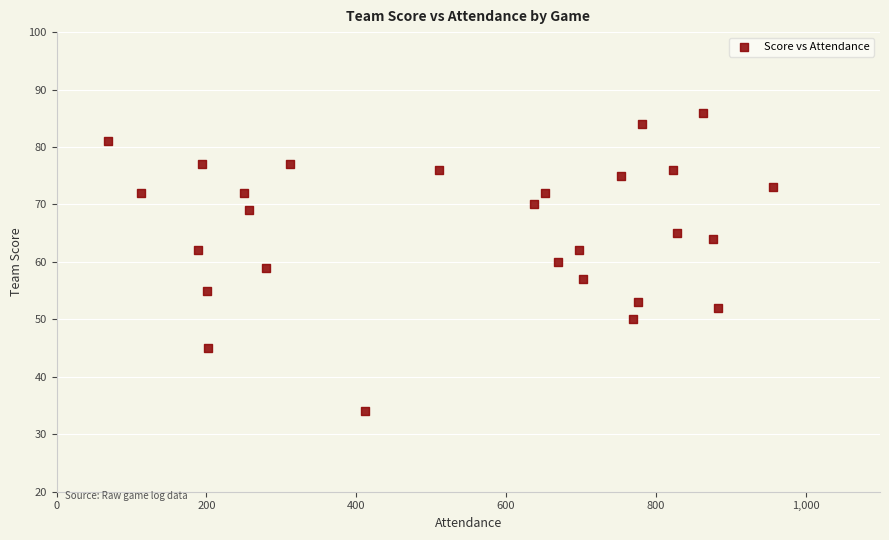

What is the range of X values (max minus min)?

888